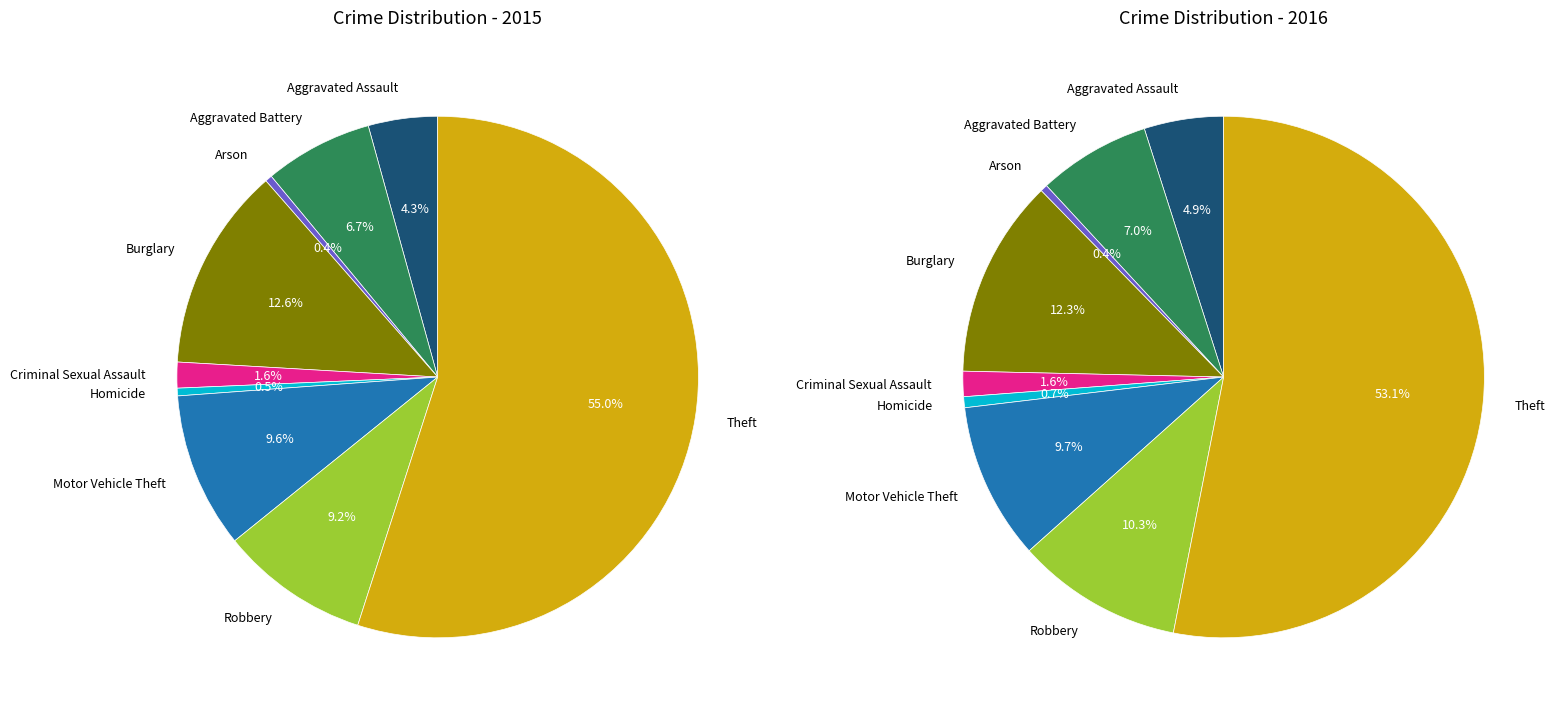

Does Theft account for over 50% of the chart?

Yes